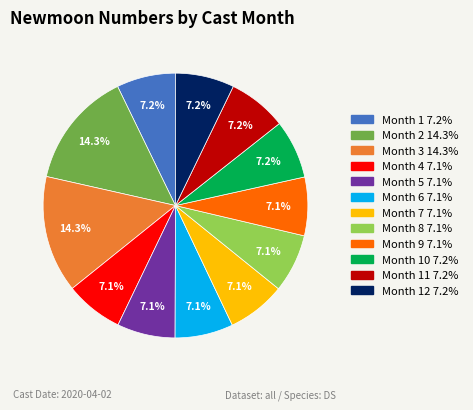

Is there any slice that represents more than half of the pie?

No